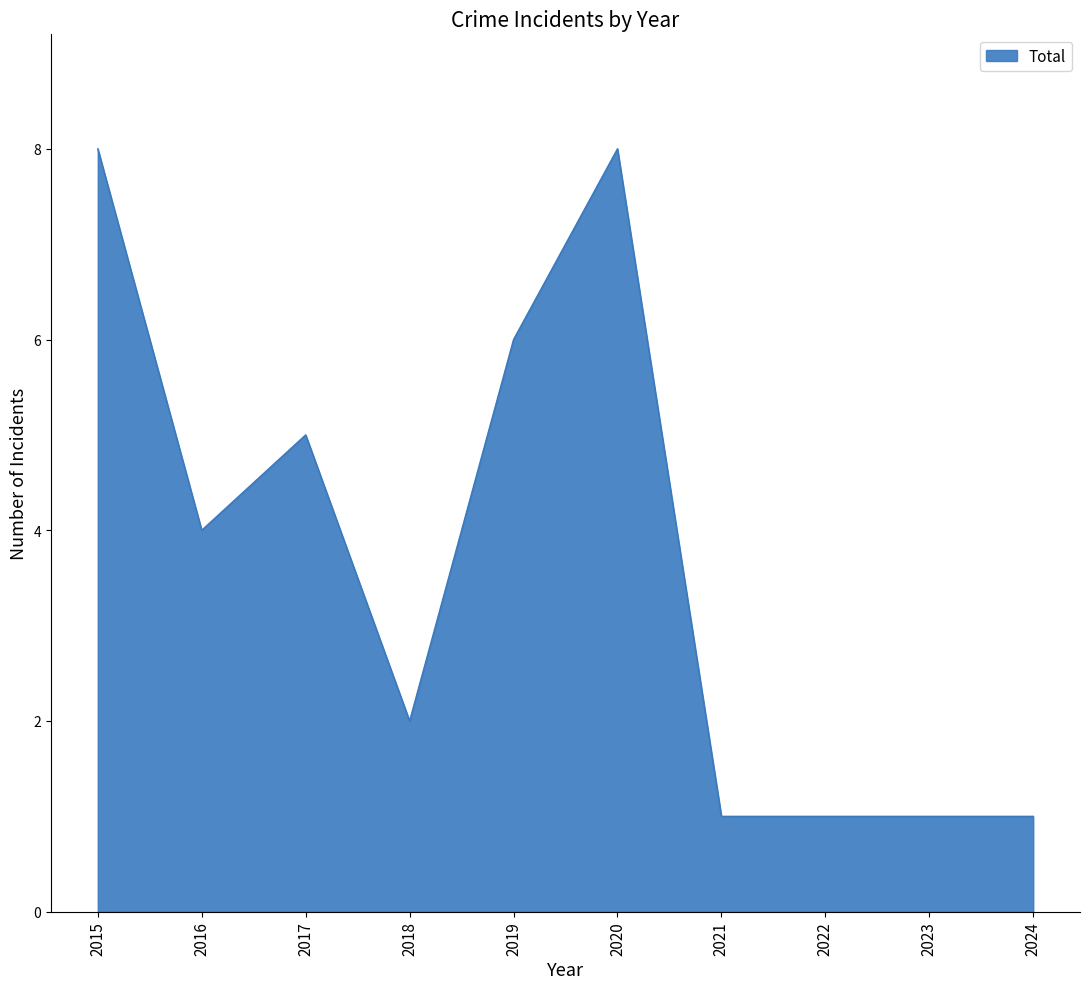

What is the maximum value shown in the chart?

8